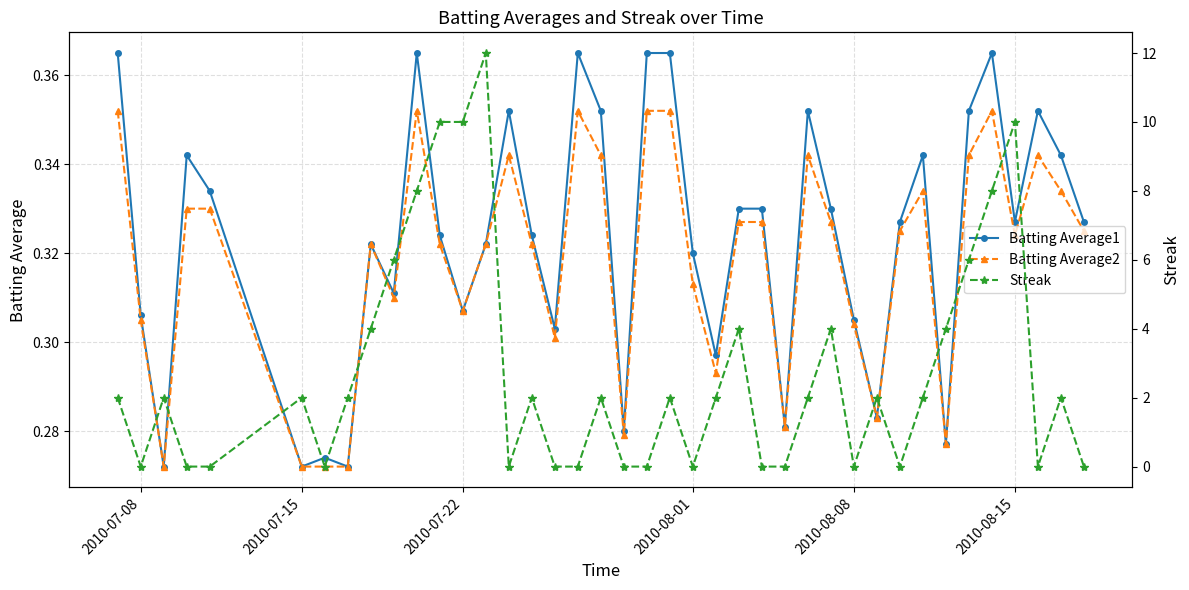

Which series has the widest spread of values?

Streak